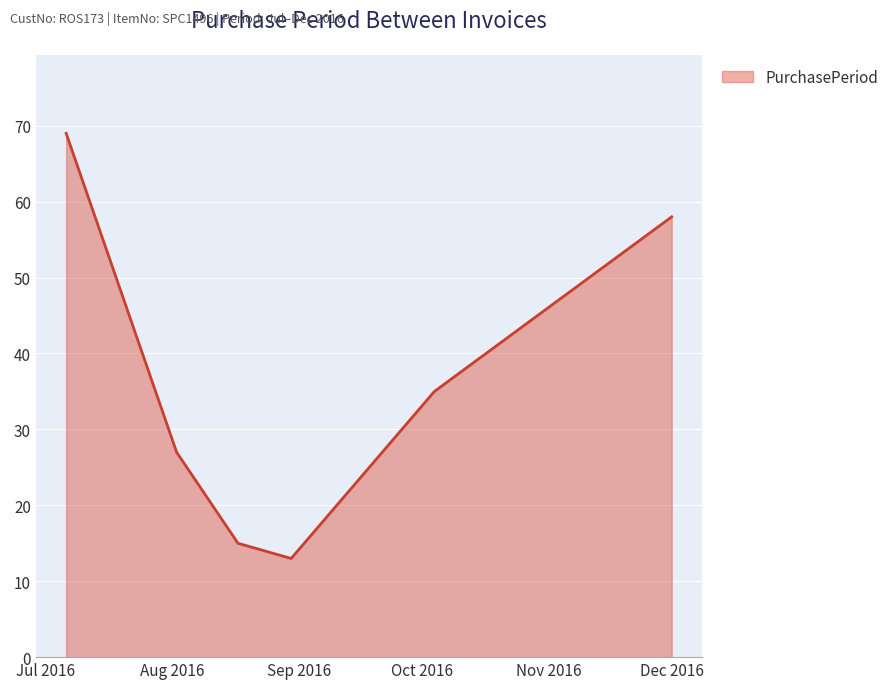

What is the greatest value displayed?

69